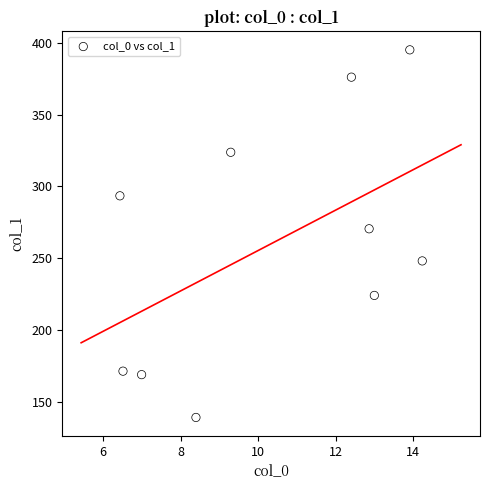

What is the range of Y values (max minus min)?

255.9